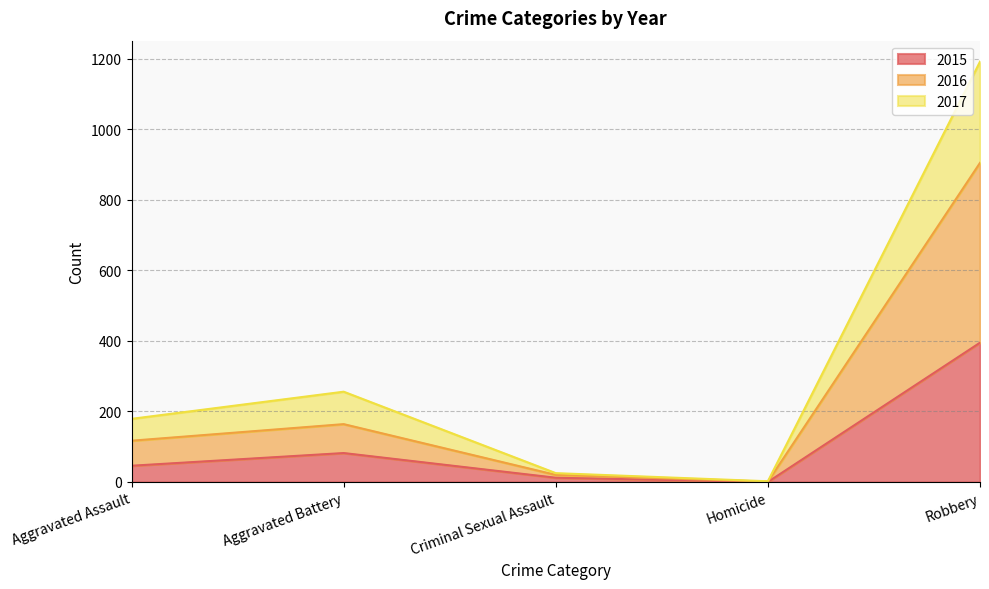

Where is the first local minimum for 2017?

Homicide